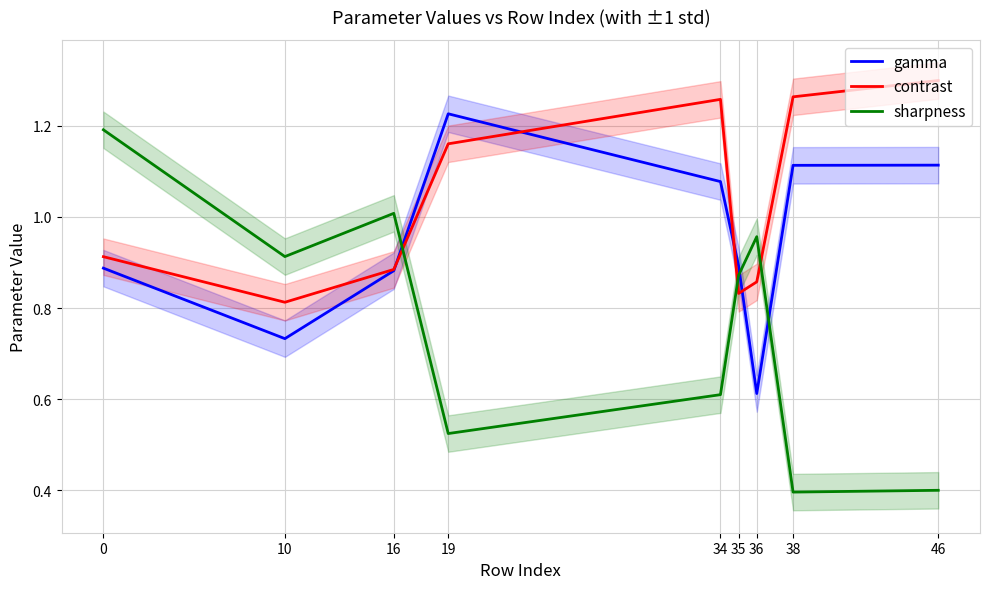

What are all the series names shown in the legend?

gamma, contrast, sharpness